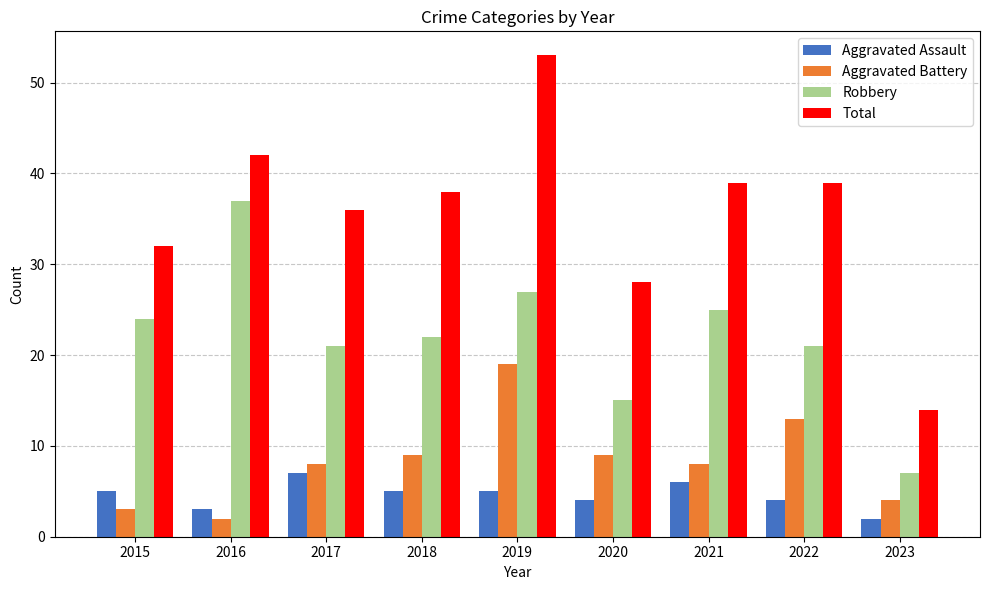

The Aggravated Battery series shows 29 at 2019. True or false?

False